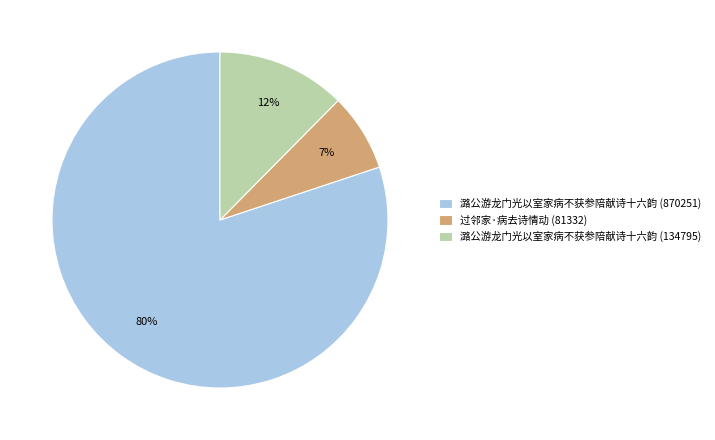

Rank the categories by value from lowest to highest.

过邻家·病去诗情动 (81332), 潞公游龙门光以室家病不获参陪献诗十六韵 (134795), 潞公游龙门光以室家病不获参陪献诗十六韵 (870251)